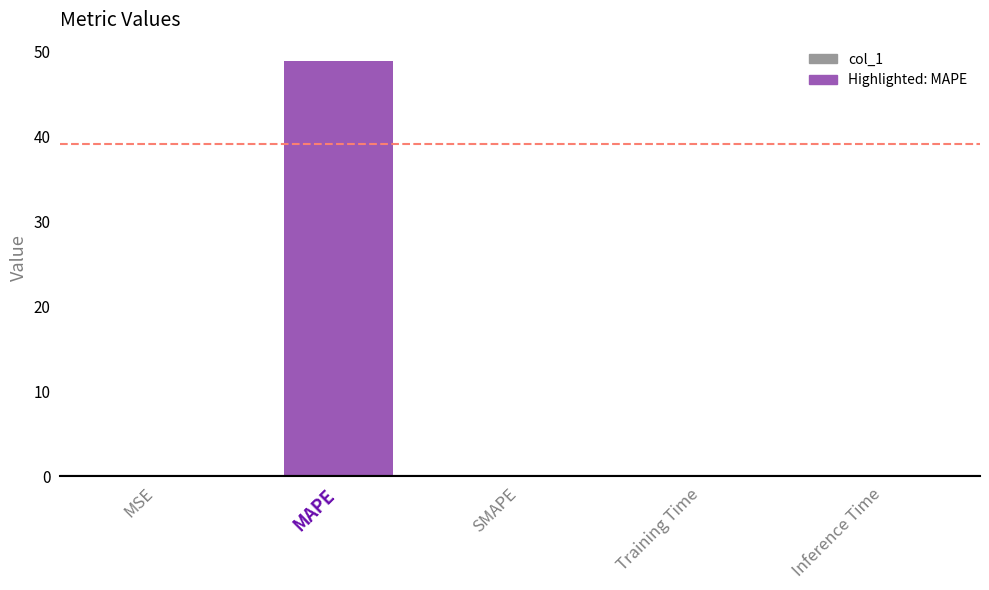

At which category does the chart reach its peak across all series?

MAPE